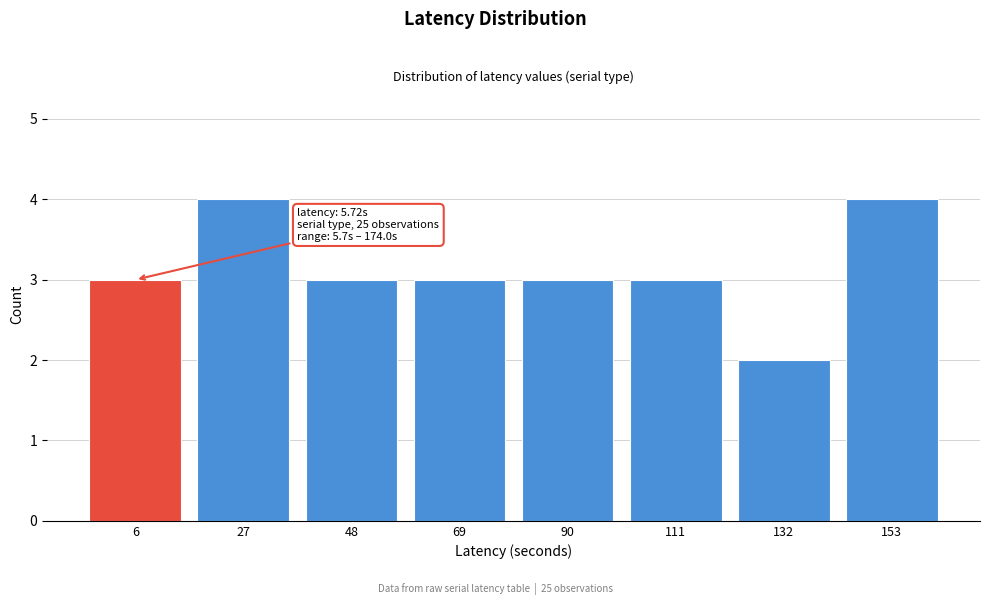

Reading left to right, extract all data points from this chart.

3	4	3	3	3	3	2	4